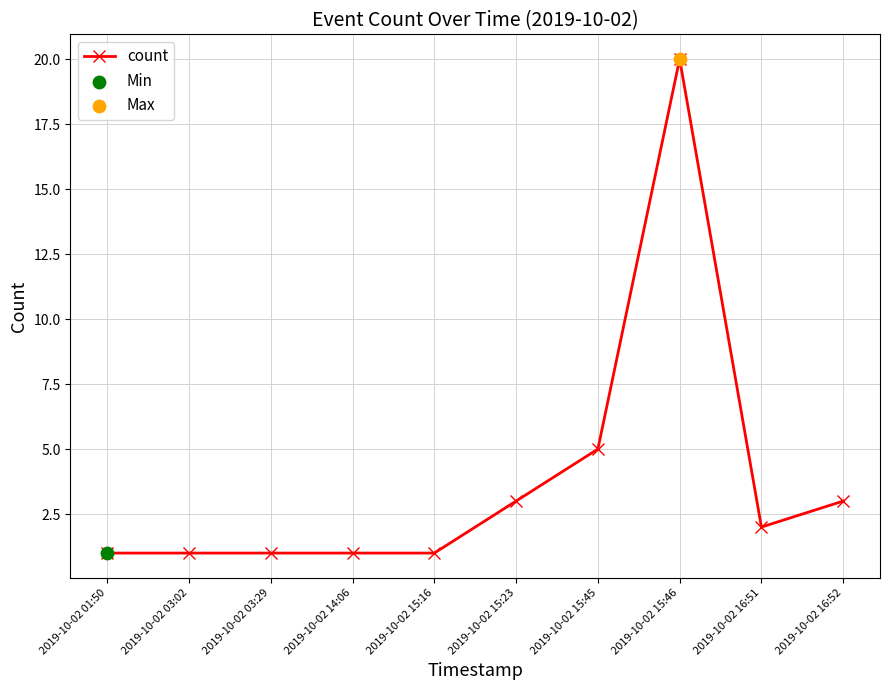

Approximately how many times larger is the value at 2019-10-02 03:29 compared to 2019-10-02 14:06?

1.0